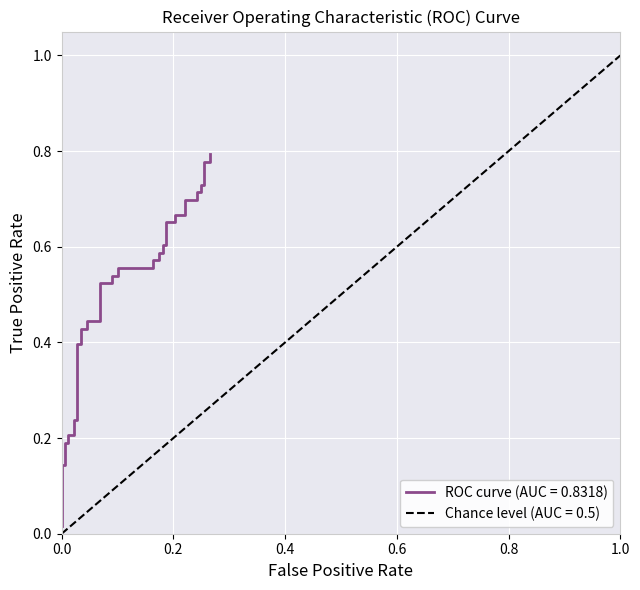

Which category has the lowest value across all series?

fpr